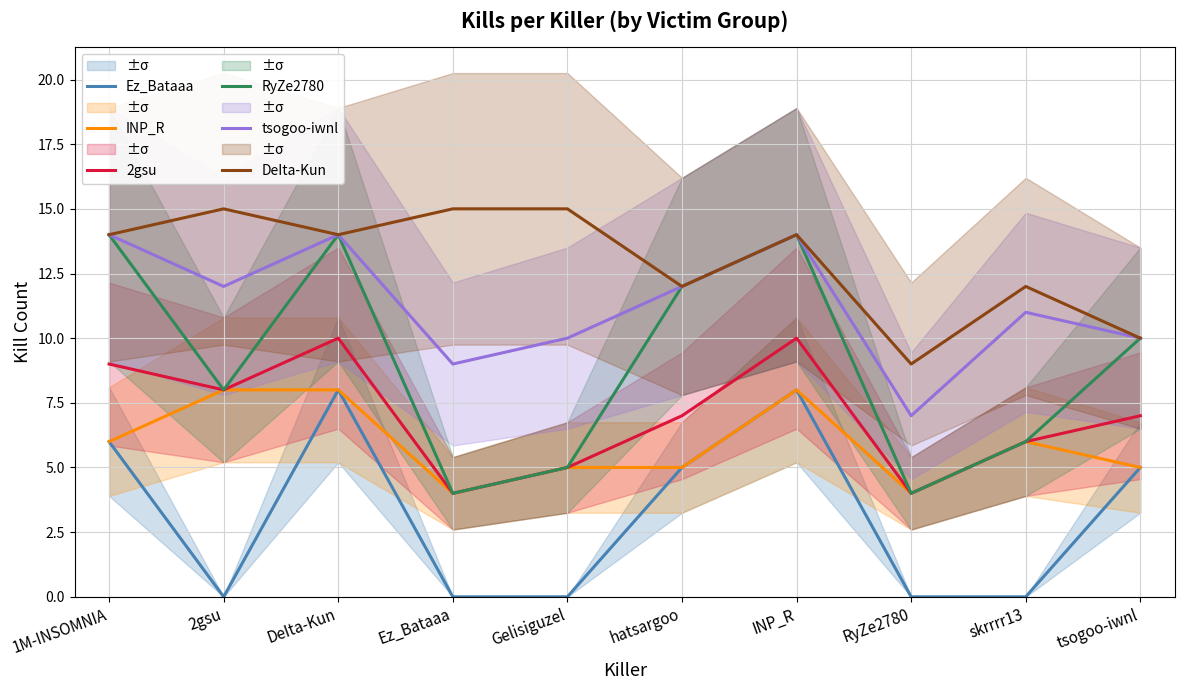

The DeIta-Kun series shows 4.3 at RyZe2780. True or false?

False